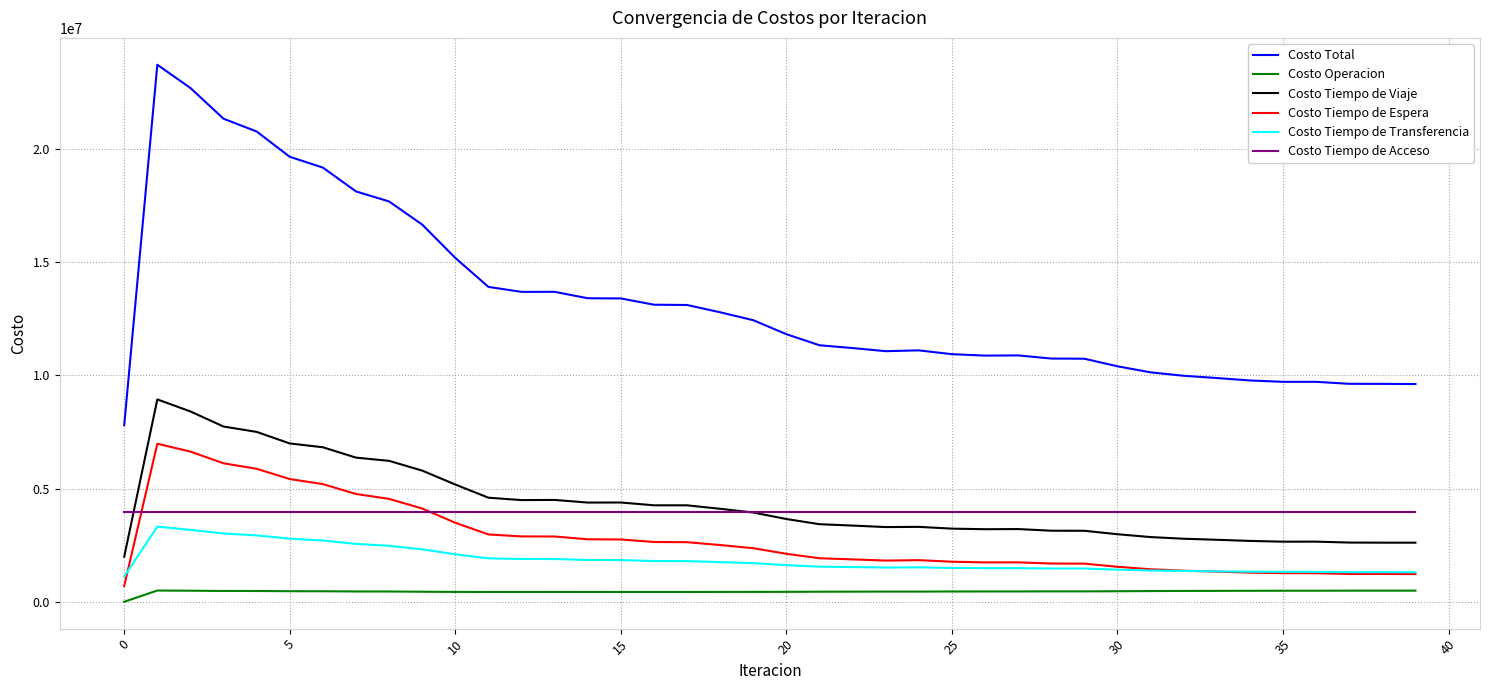

Which series has the widest spread of values?

Costo Total